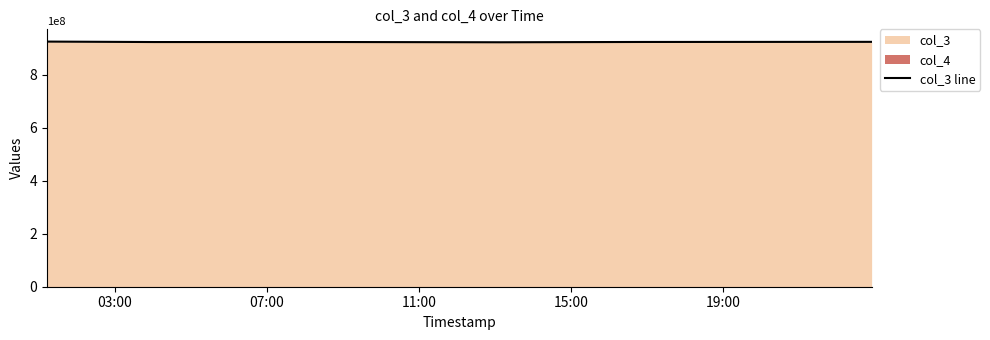

Count the number of values greater than 923169679.

2